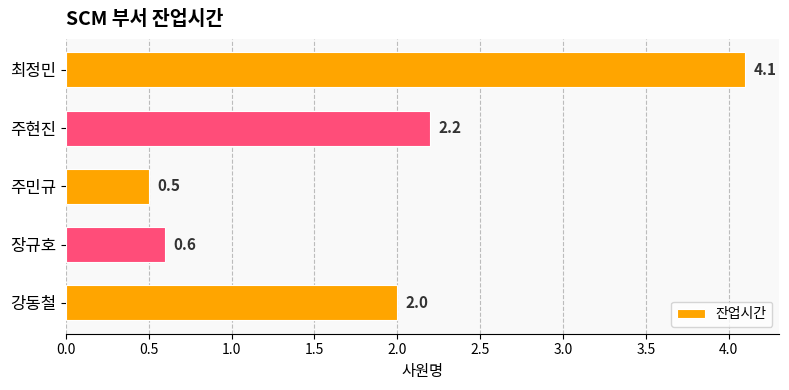

What value does the data have at 주민규?

0.5